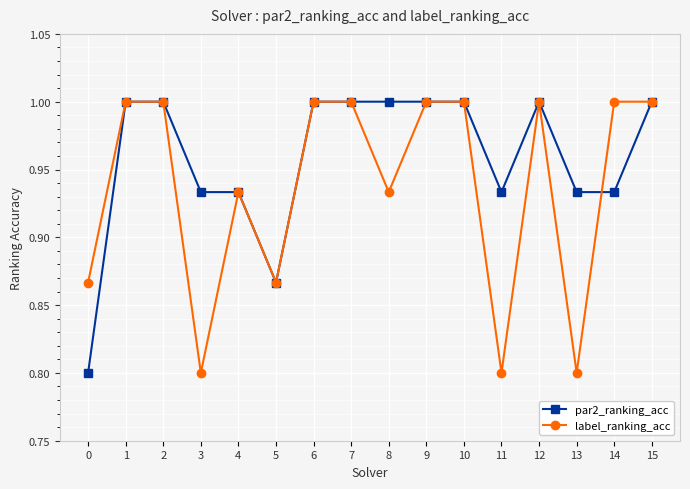

Which series changed the most between 0 and 2?

par2_ranking_acc